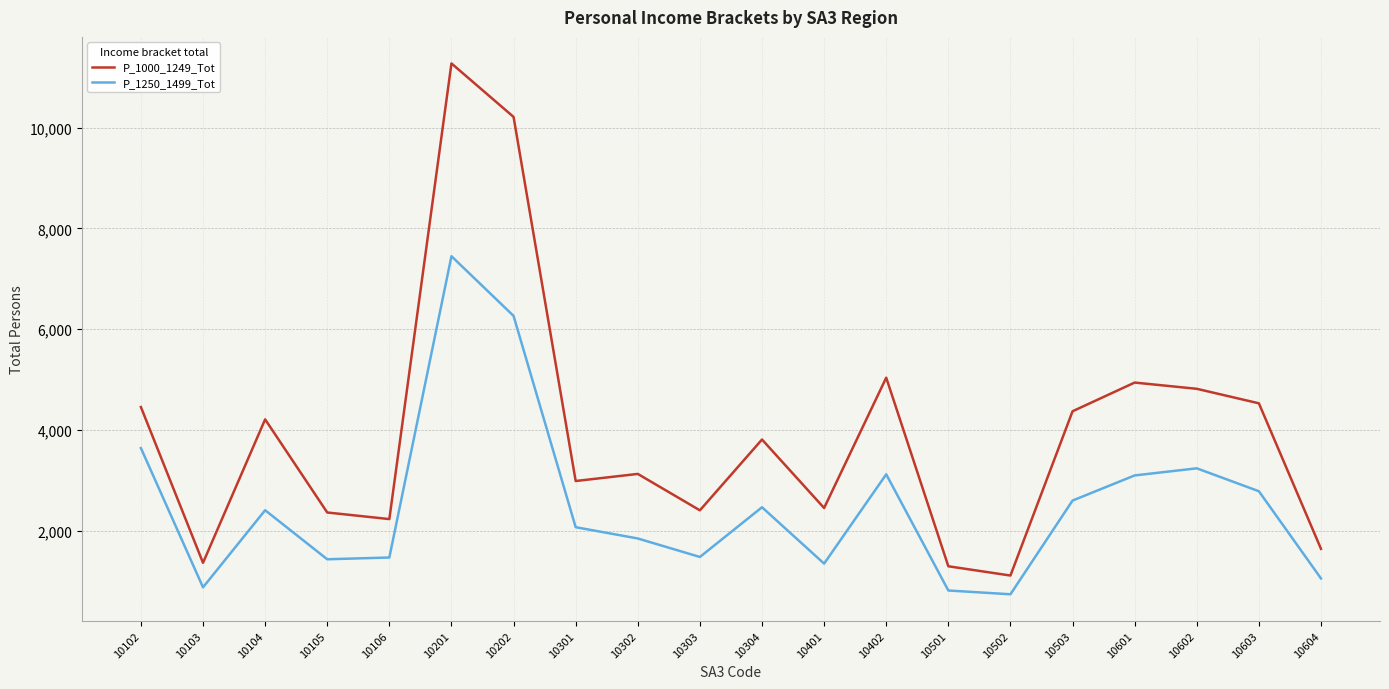

At which label does P_1250_1499_Tot reach its peak?

10201